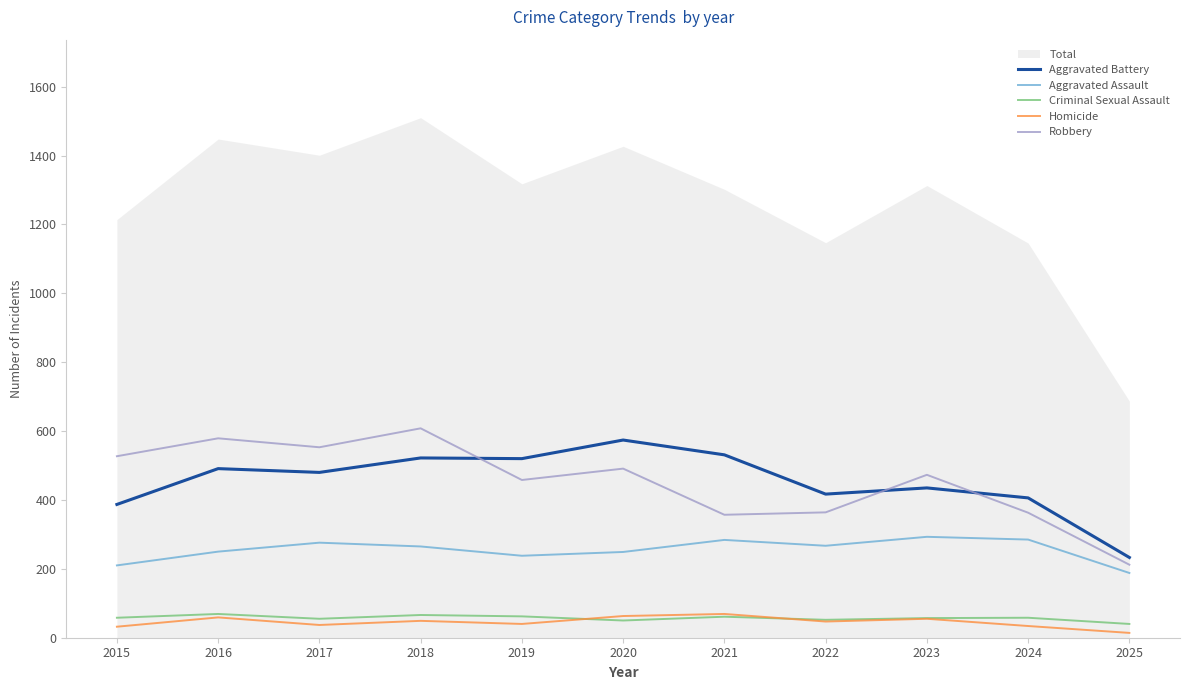

Is the value of Aggravated Assault at 2020 greater than the value of Aggravated Battery at 2023?

No